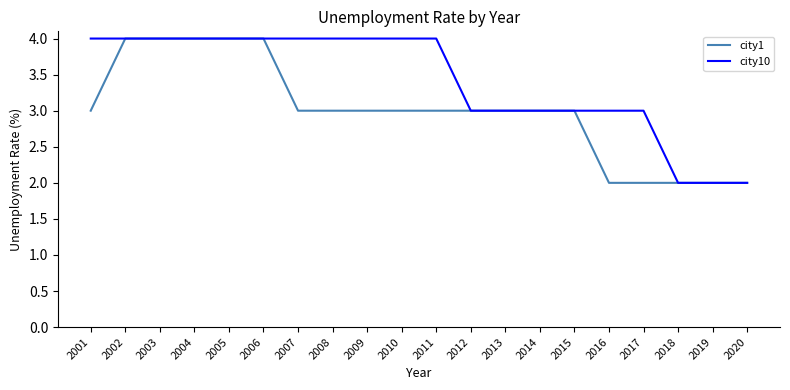

Reading left to right, extract all data points from this chart.

city1: 3	4	4	4	4	4	3	3	3	3	3	3	3	3	3	2	2	2	2	2
city10: 4	4	4	4	4	4	4	4	4	4	4	3	3	3	3	3	3	2	2	2